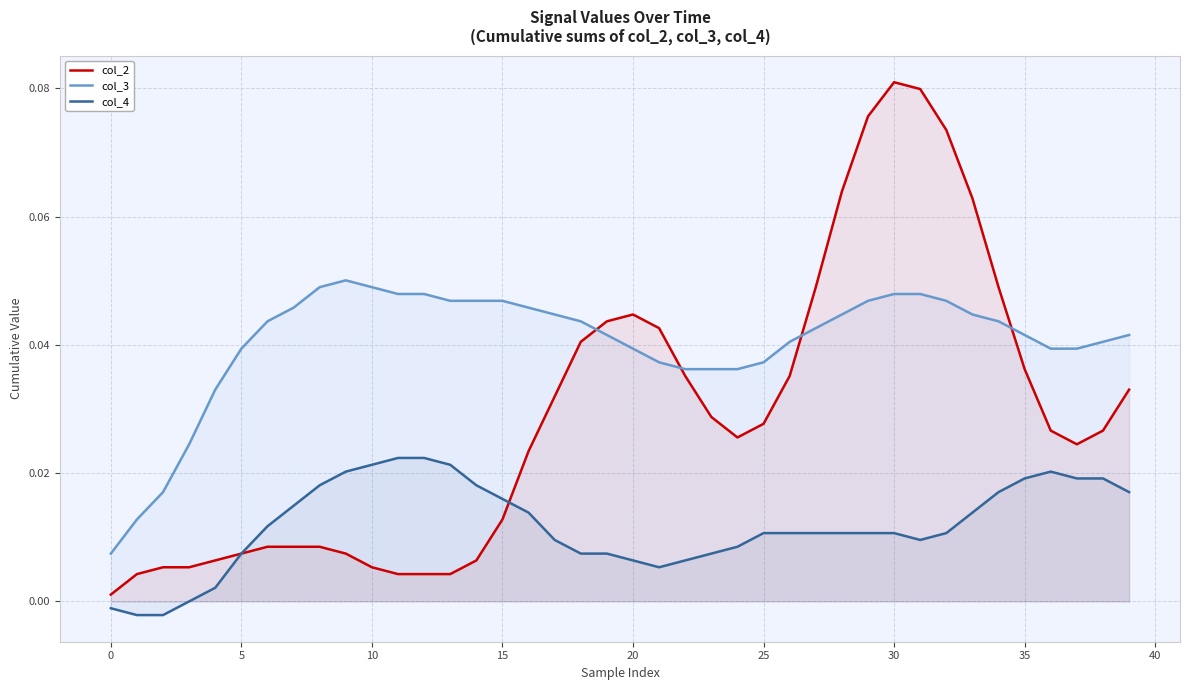

At 14, list the series in order from largest to smallest.

col_3, col_4, col_2